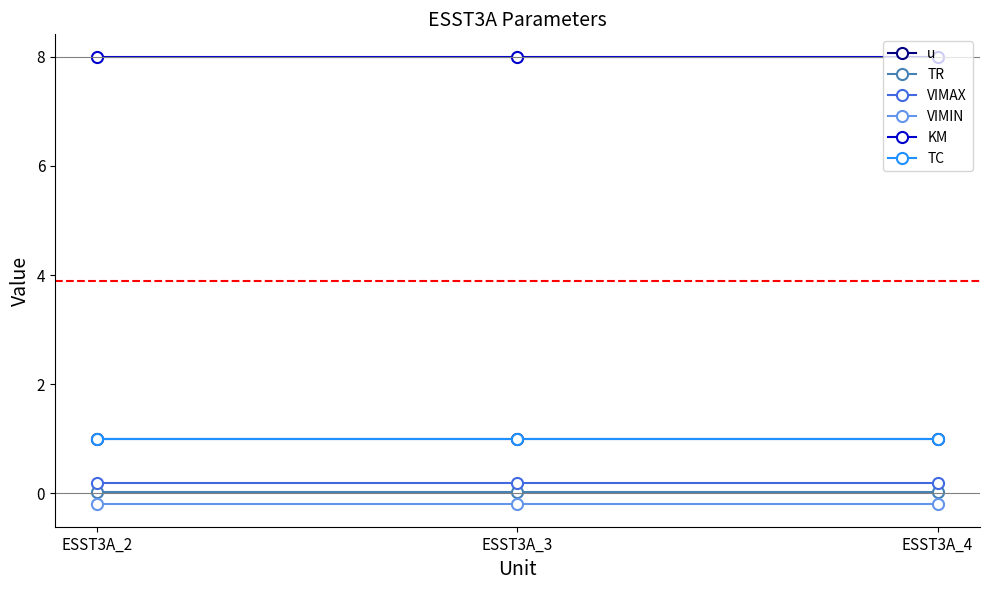

At which label does VIMIN reach its minimum?

ESST3A_2